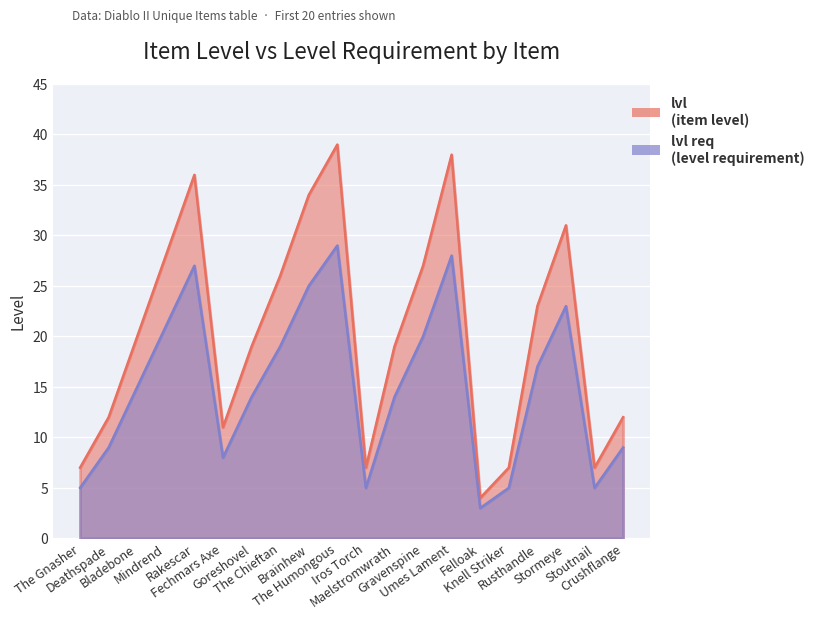

Which series changed the most between Umes Lament and Crushflange?

lvl